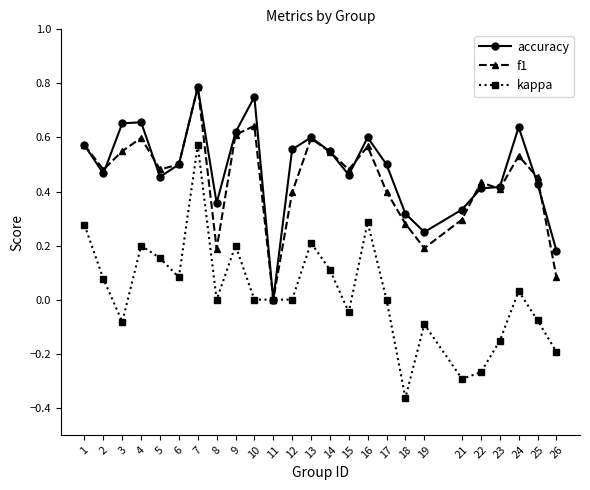

How many positive values does the accuracy series have?

24